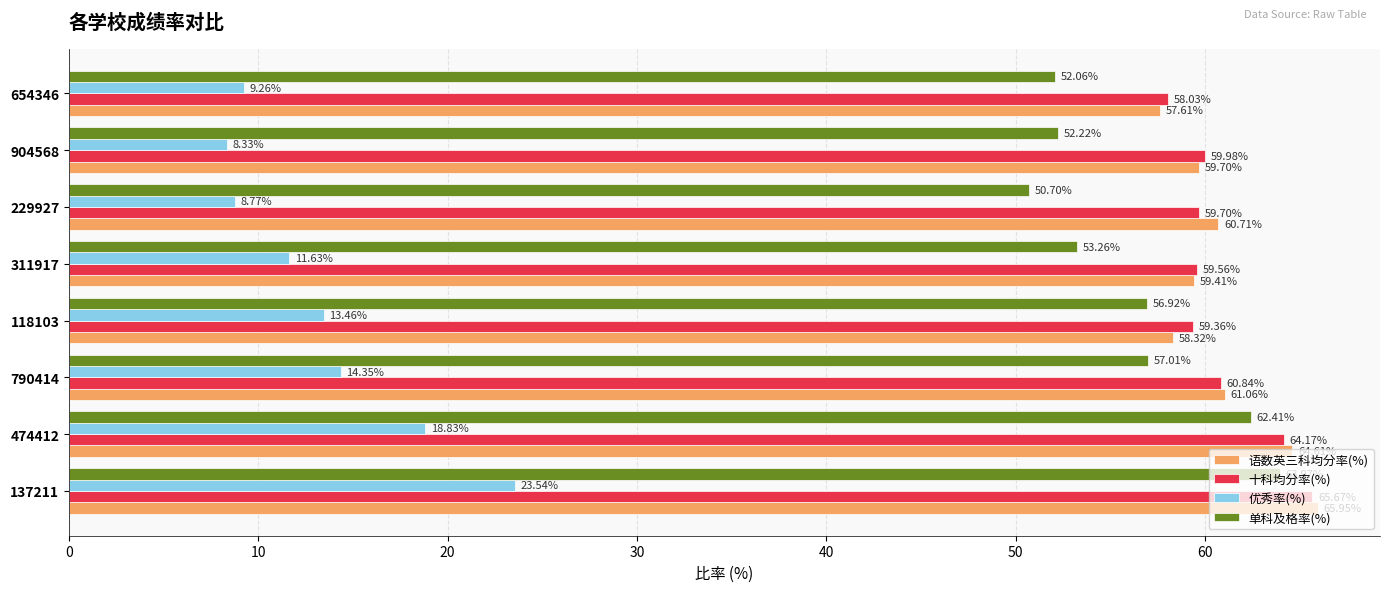

Where is 单科及格率(%) nearest to the value 57?

790414